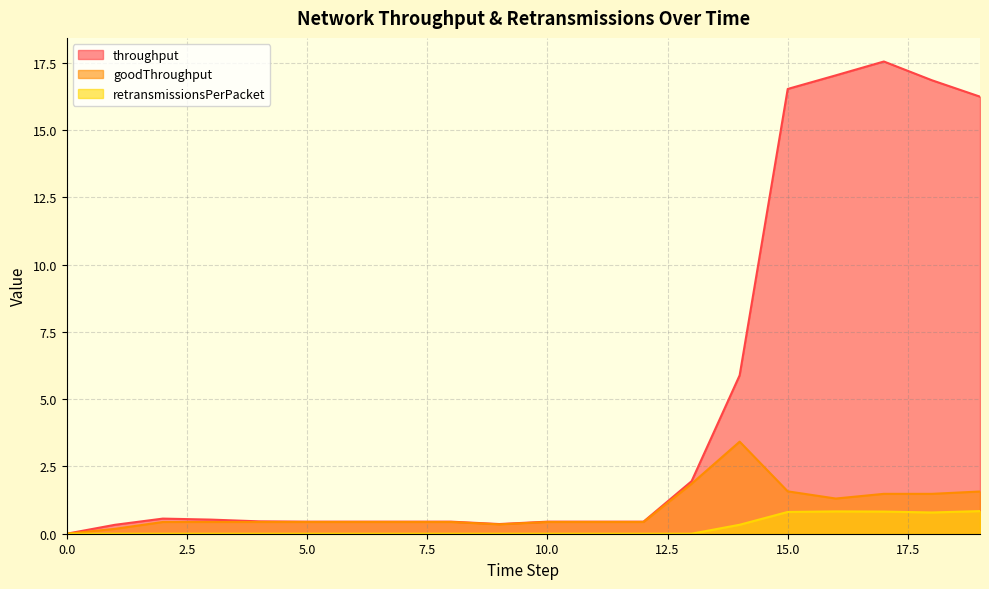

True or false: retransmissionsPerPacket and throughput cross at least once.

False